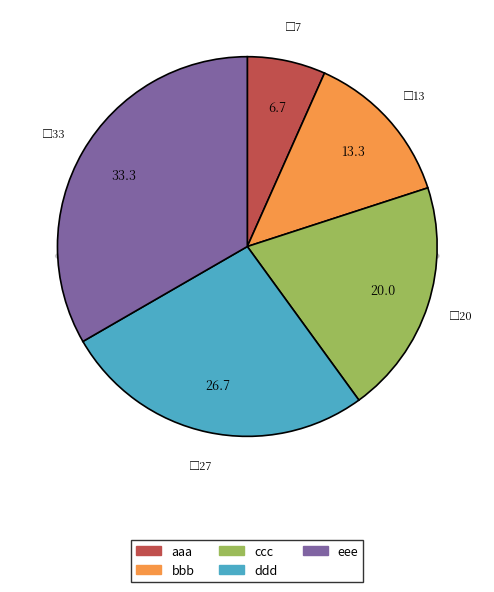

What is the smallest slice in the pie chart?

aaa